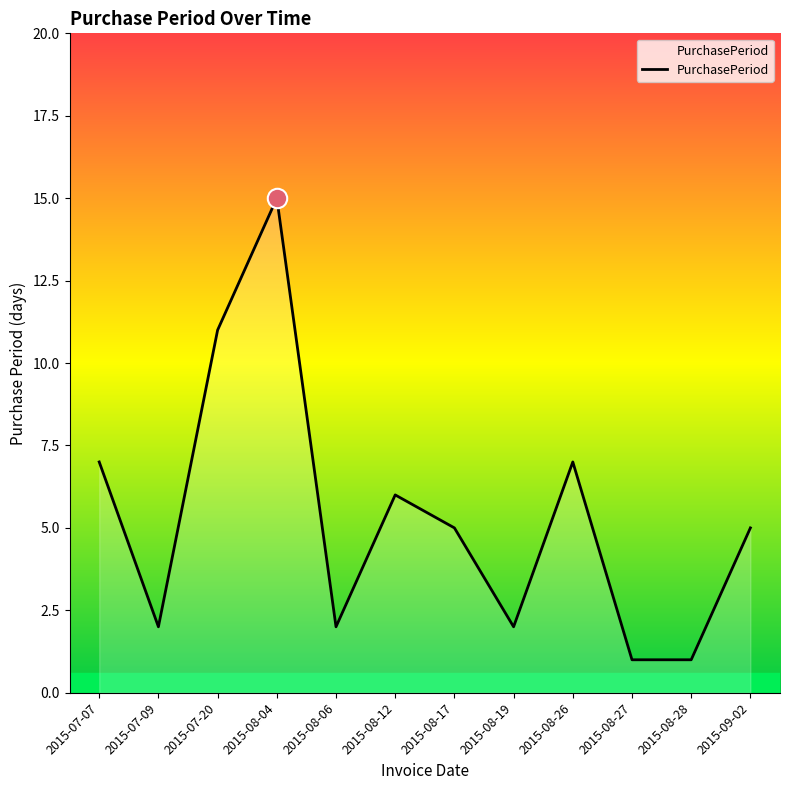

The value at 2015-08-19 is 2. True or false?

True